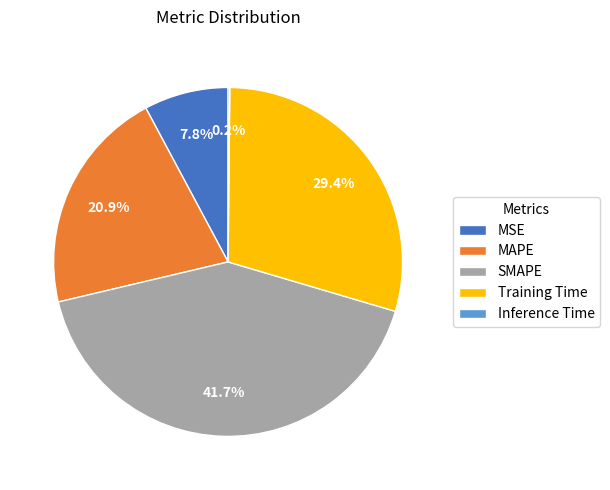

How much of the chart is everything except Training Time?

70.6%